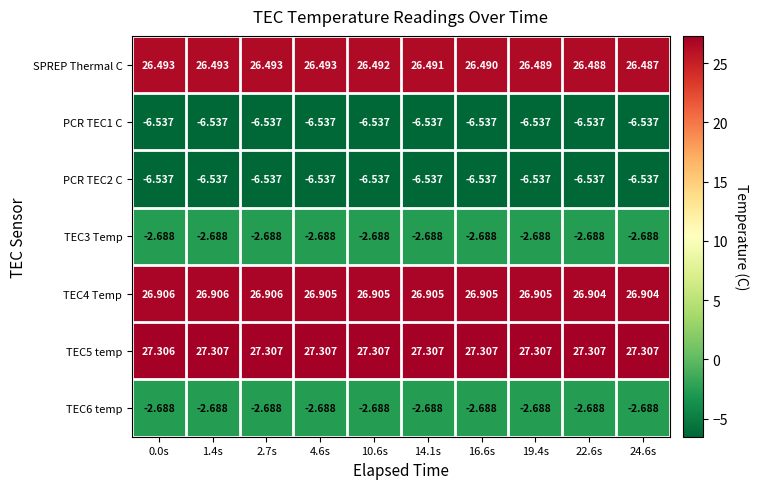

Which series has the largest range (max minus min)?

SPREP Thermal C